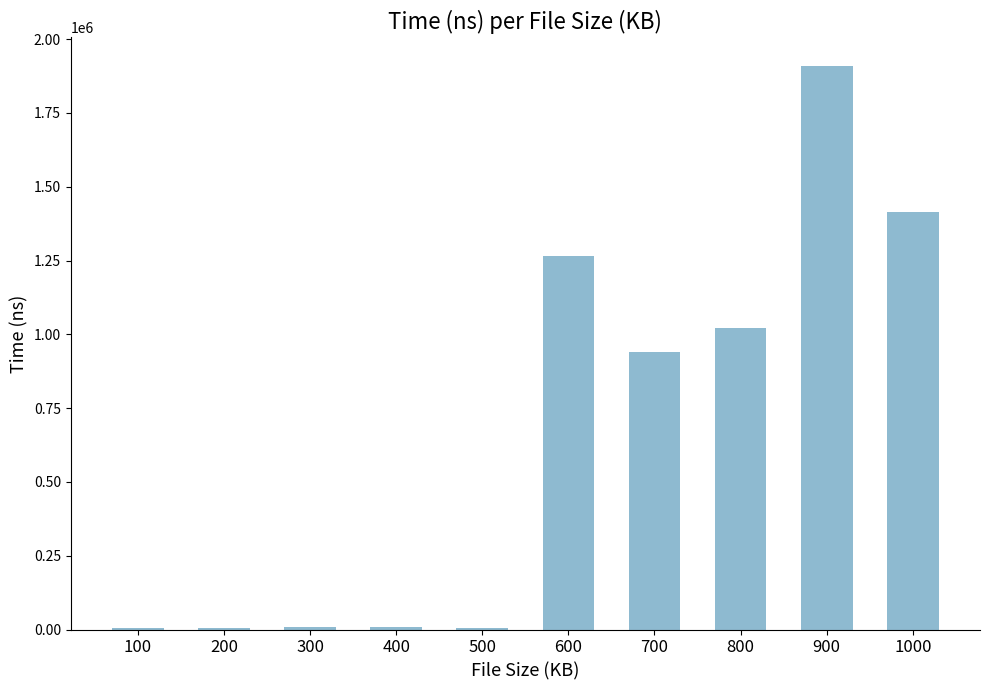

What is the sum of all values?

6583650